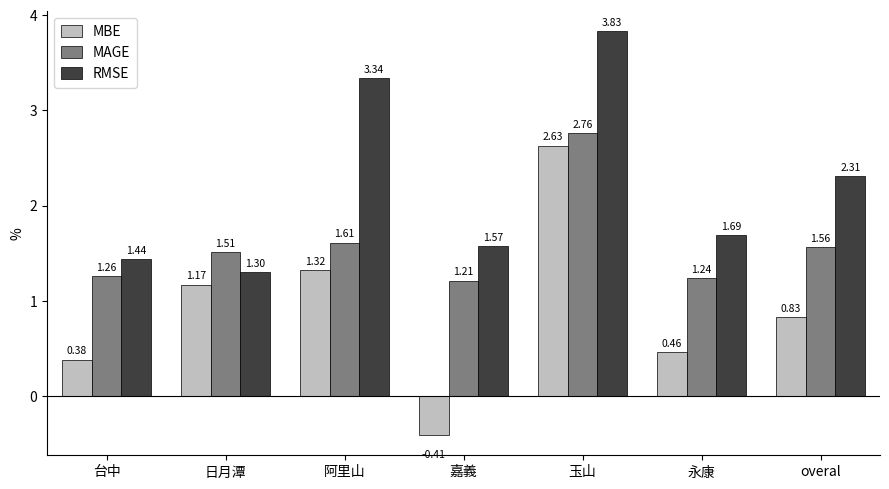

What are all the series names shown in the legend?

MBE, MAGE, RMSE